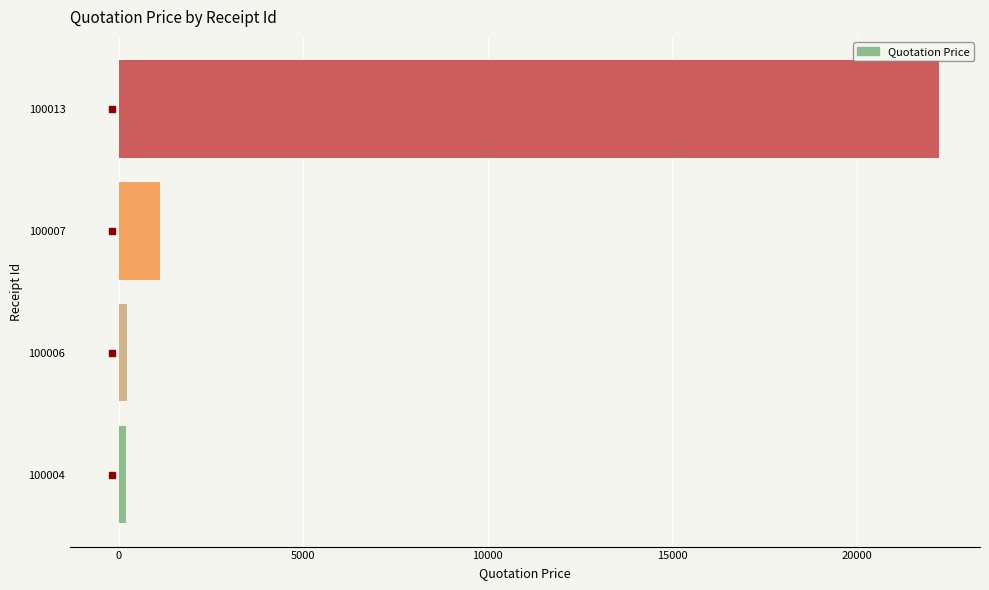

The chart shows a value of 222 at 100006. True or false?

True